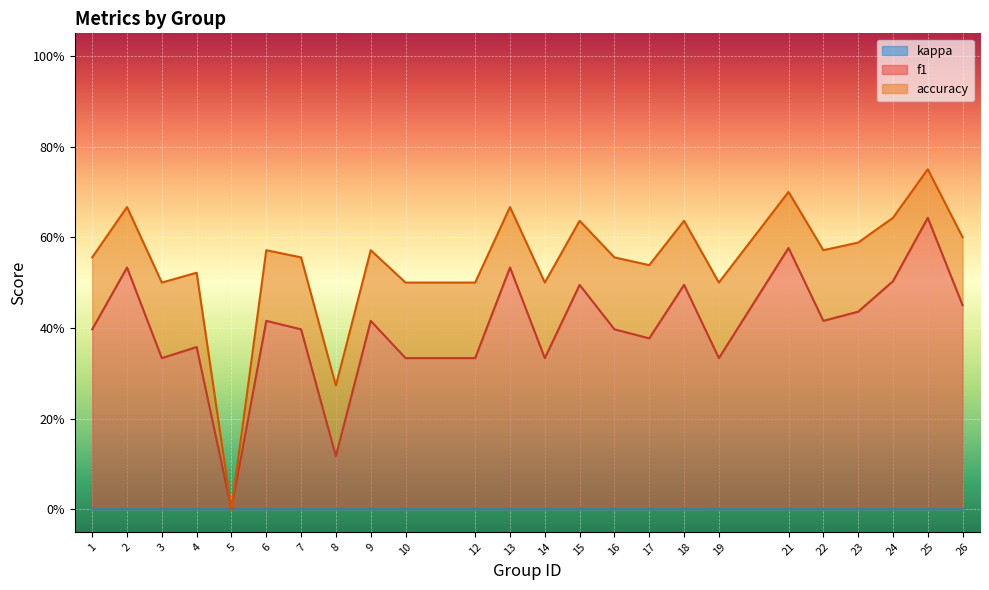

The f1 series shows 0.5 at 24. True or false?

True